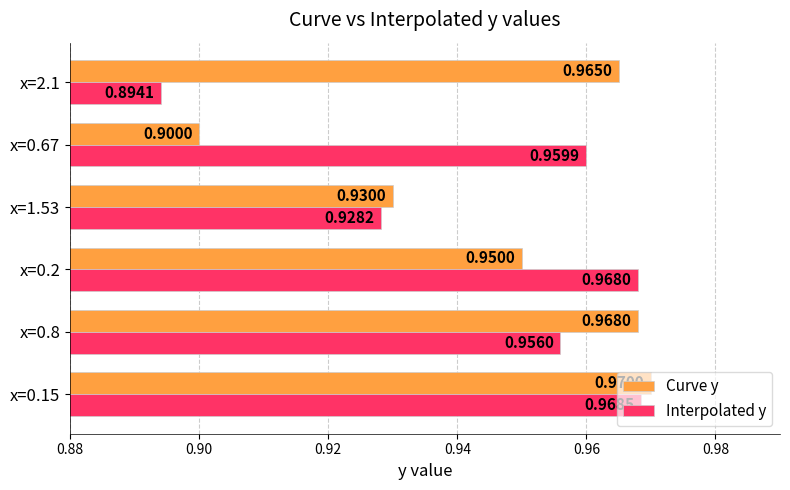

Rank the categories by Curve y value from highest to lowest.

x=0.15, x=0.8, x=2.1, x=0.2, x=1.53, x=0.67